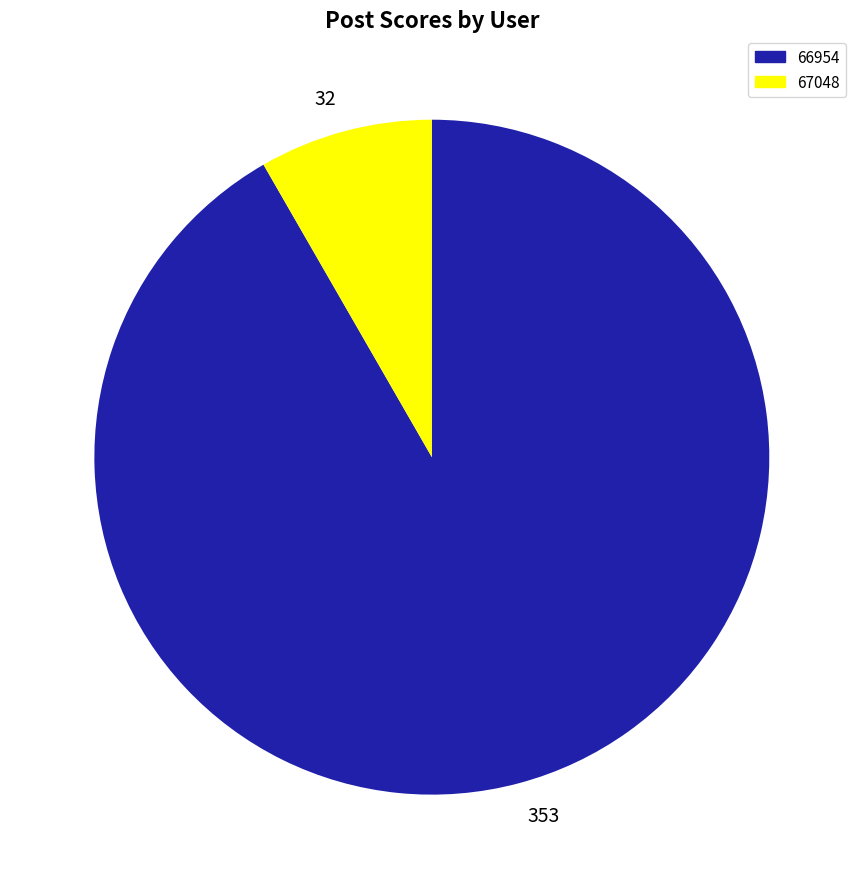

Combined, do 66954 and 67048 account for over 50%?

Yes